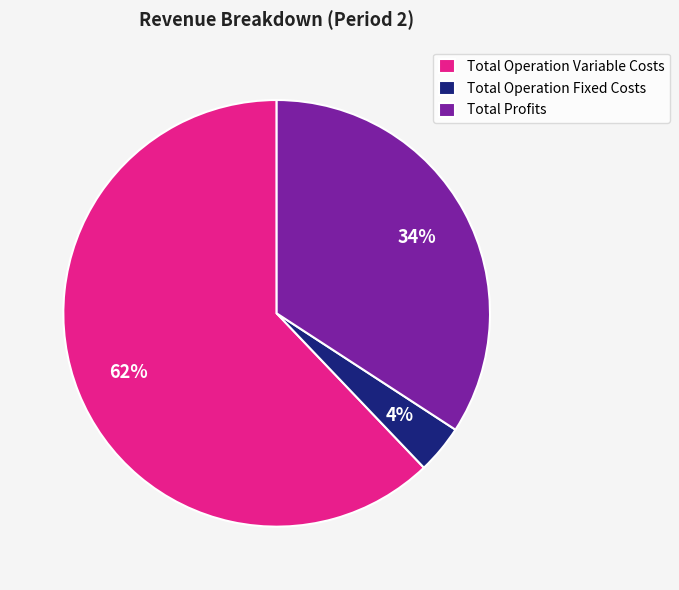

Count the number of slices in the pie.

3